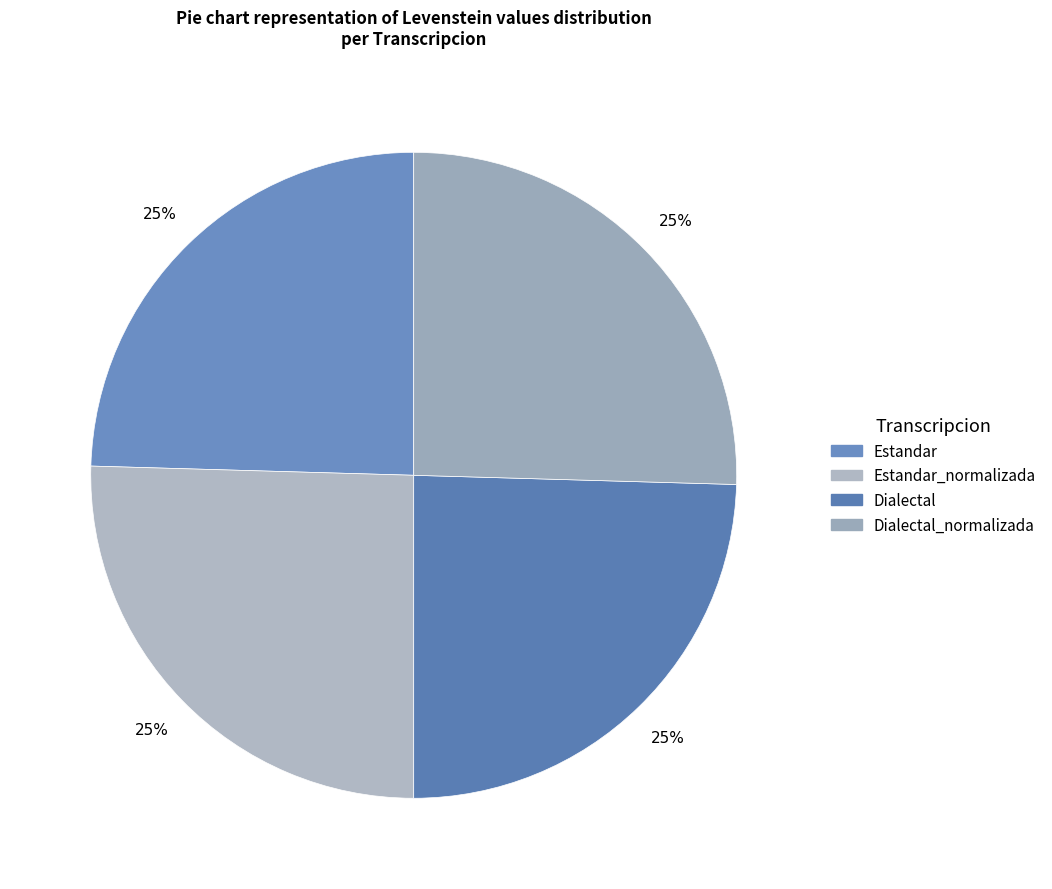

Count the number of slices in the pie.

4